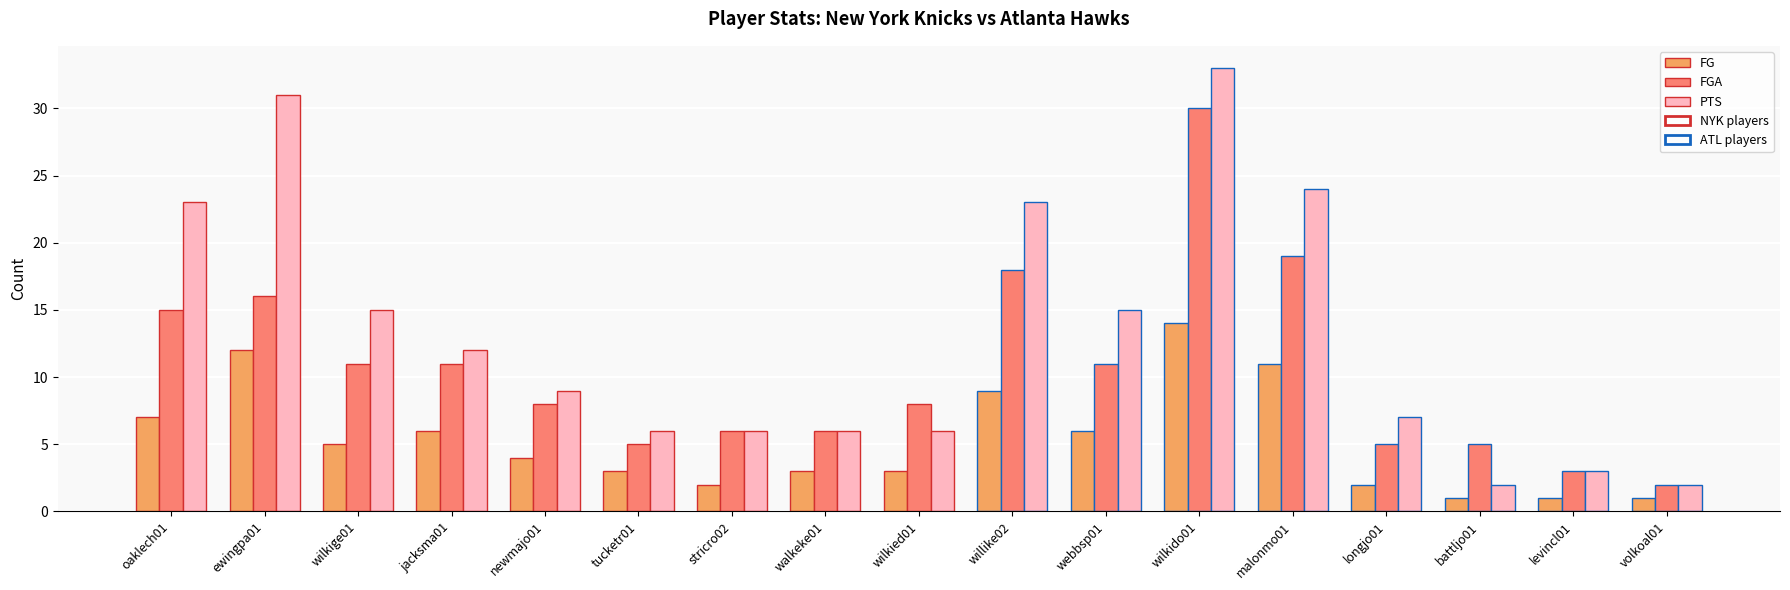

The FG series shows 6 at jacksma01. True or false?

True